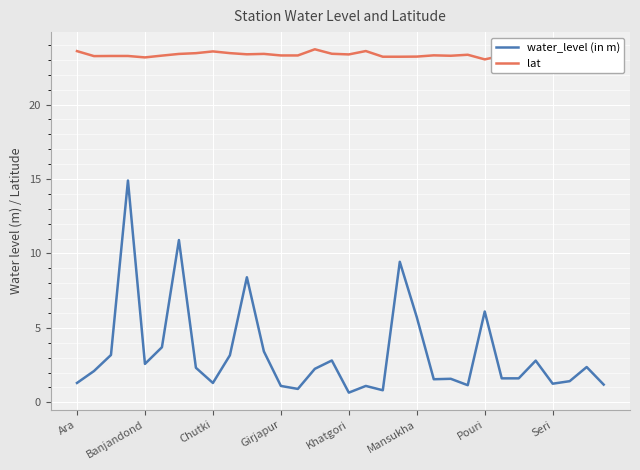

What is the sum of all lat values?

748.0